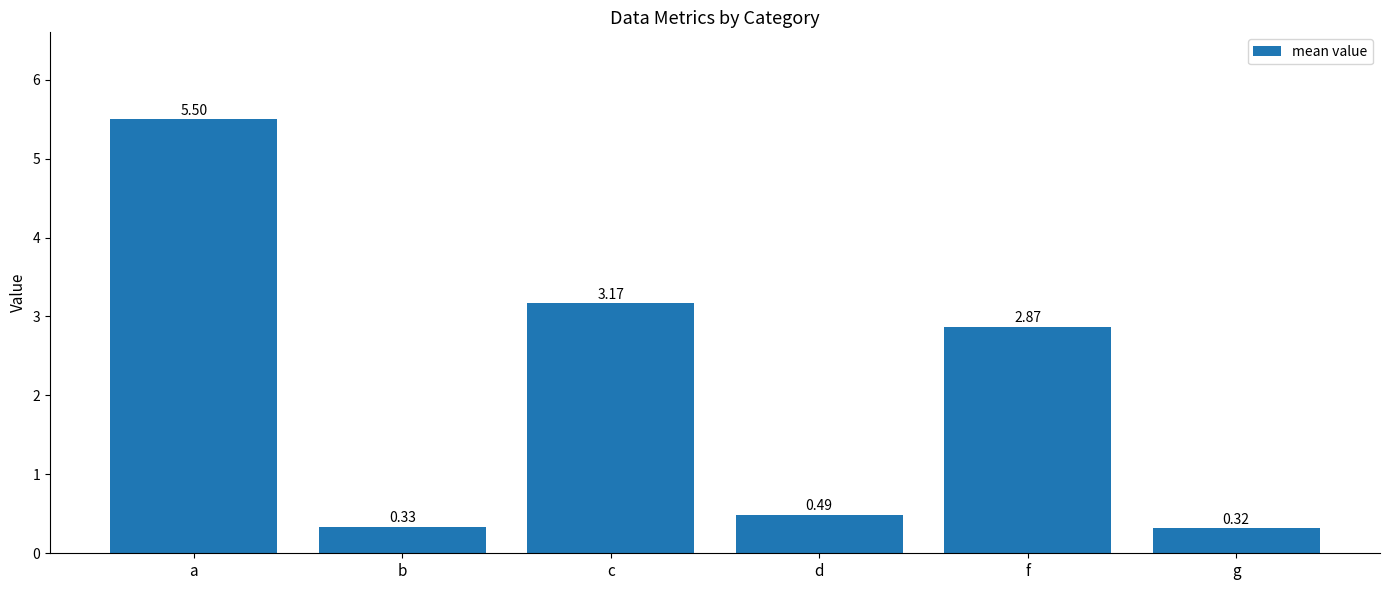

What is the difference between the second highest and second lowest values?

2.8